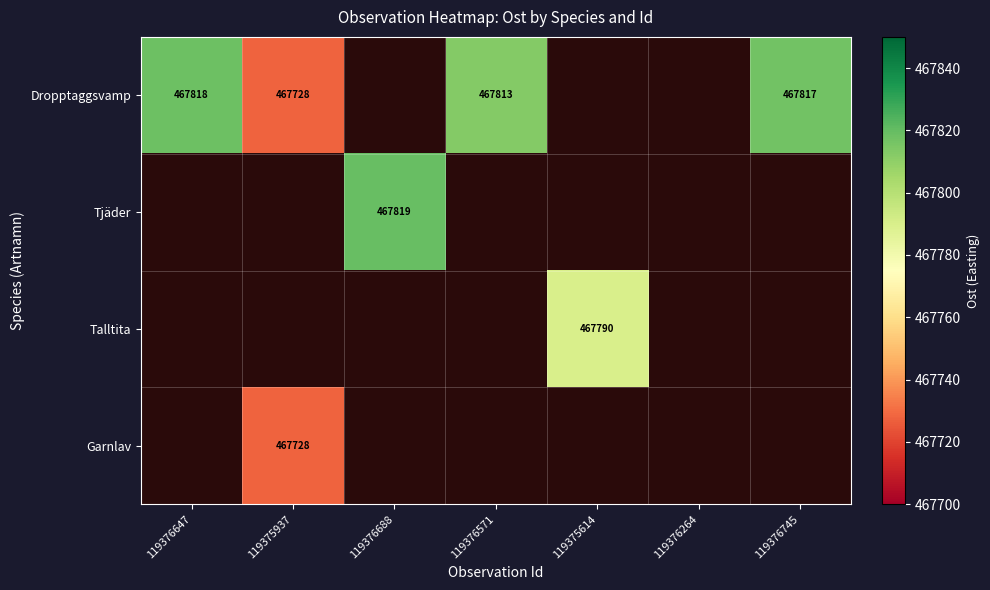

What is the difference between the Dropptaggsvamp values at 119376745 and 119375937?

89